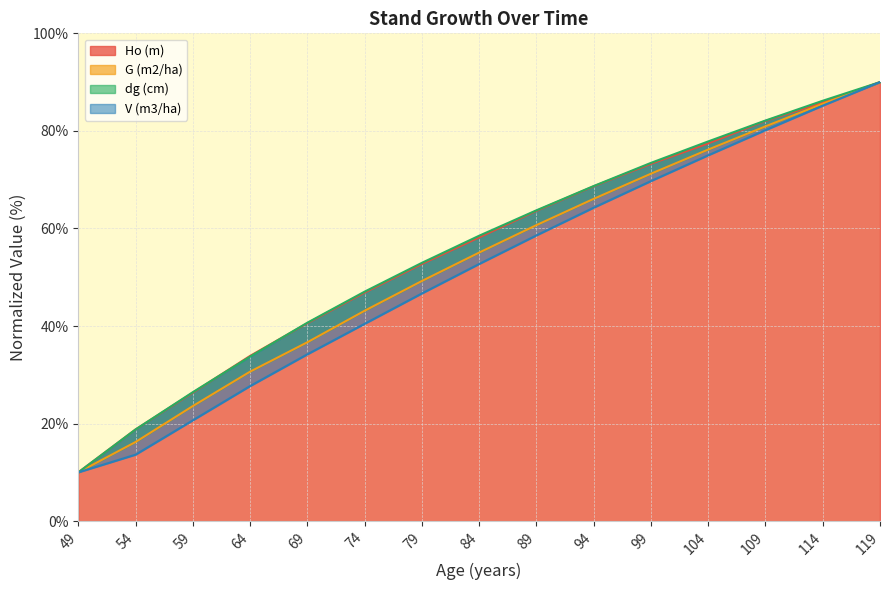

Which series has the largest range (max minus min)?

Ho (m)